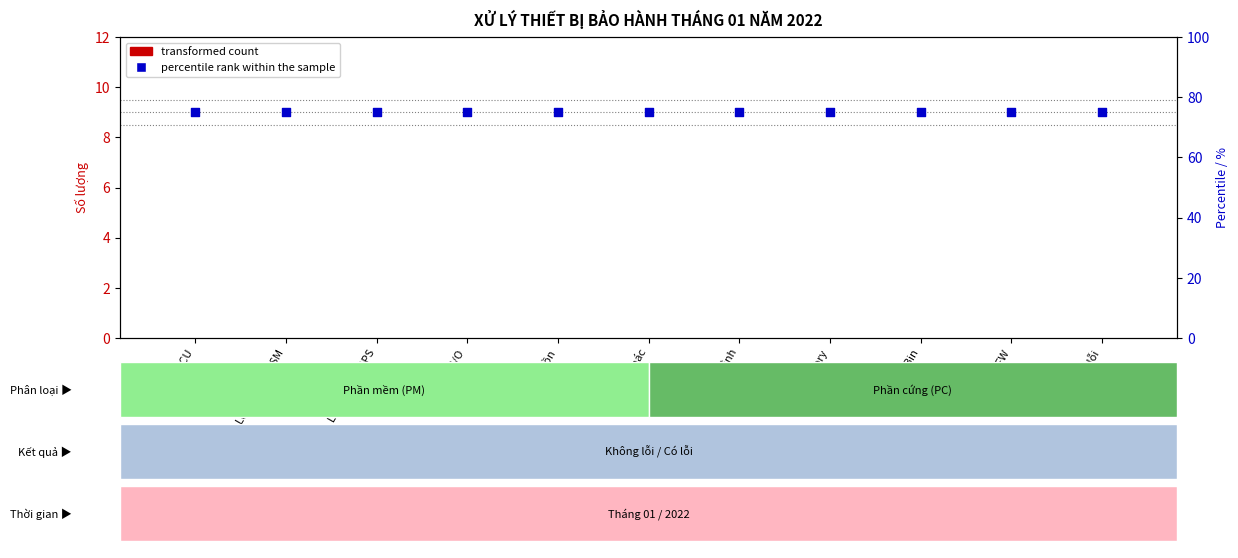

At how many categories does at least one series exceed 3?

11